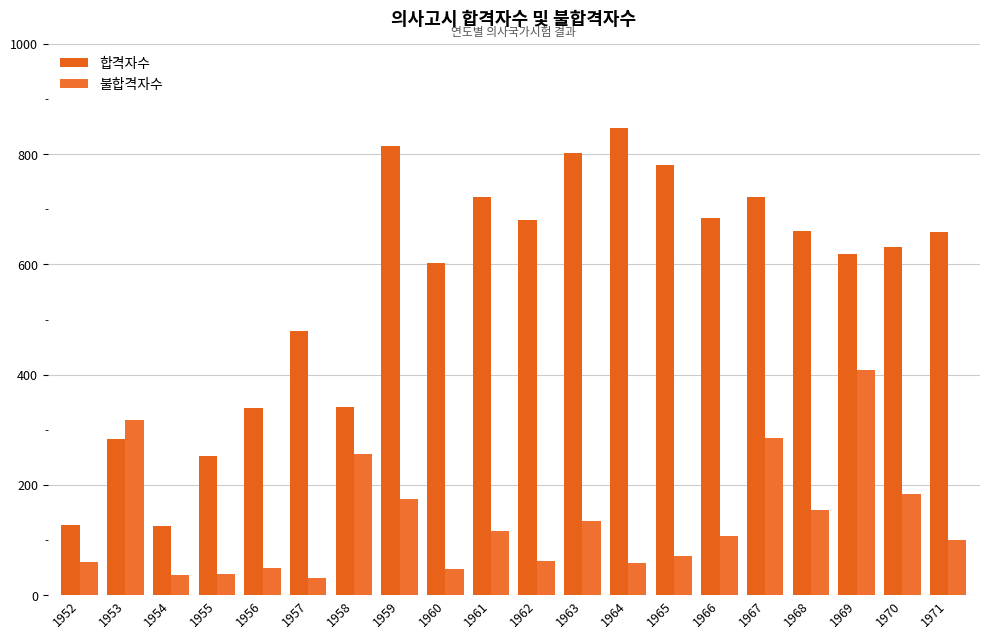

Which series has the widest spread of values?

합격자수